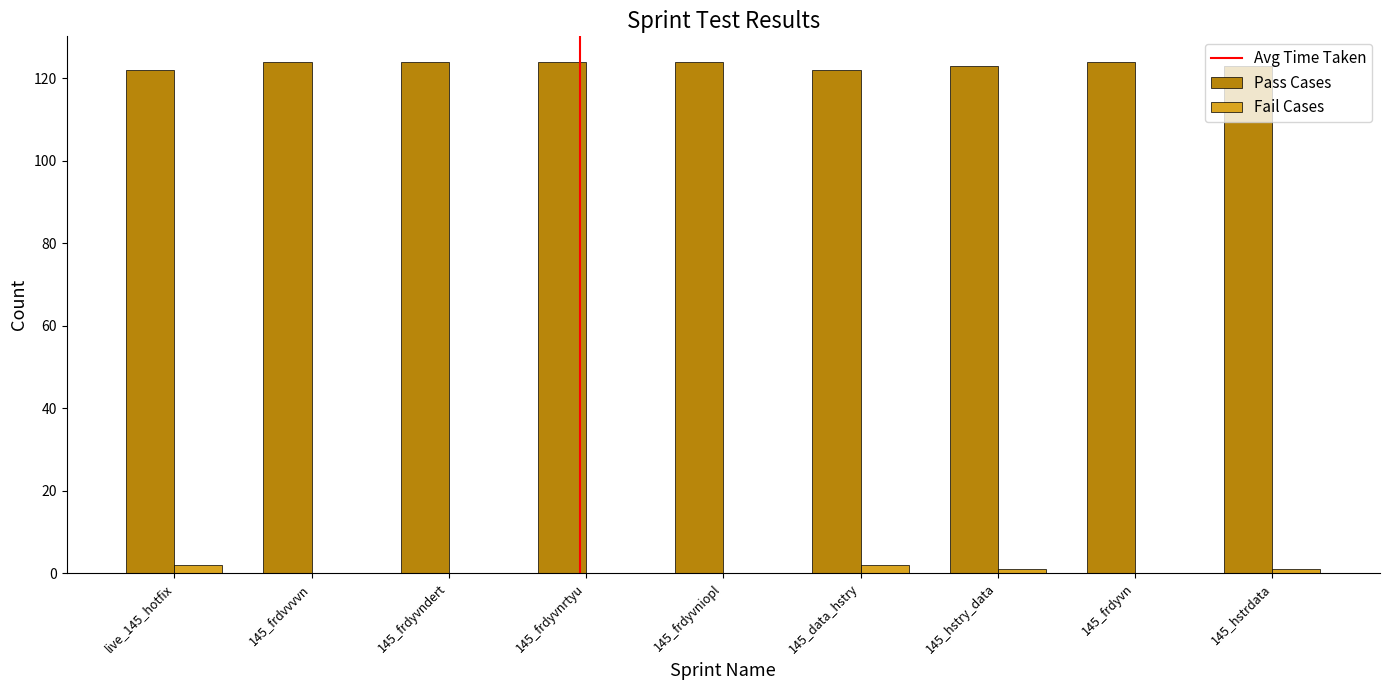

What is the highest value of the Pass Cases series?

124